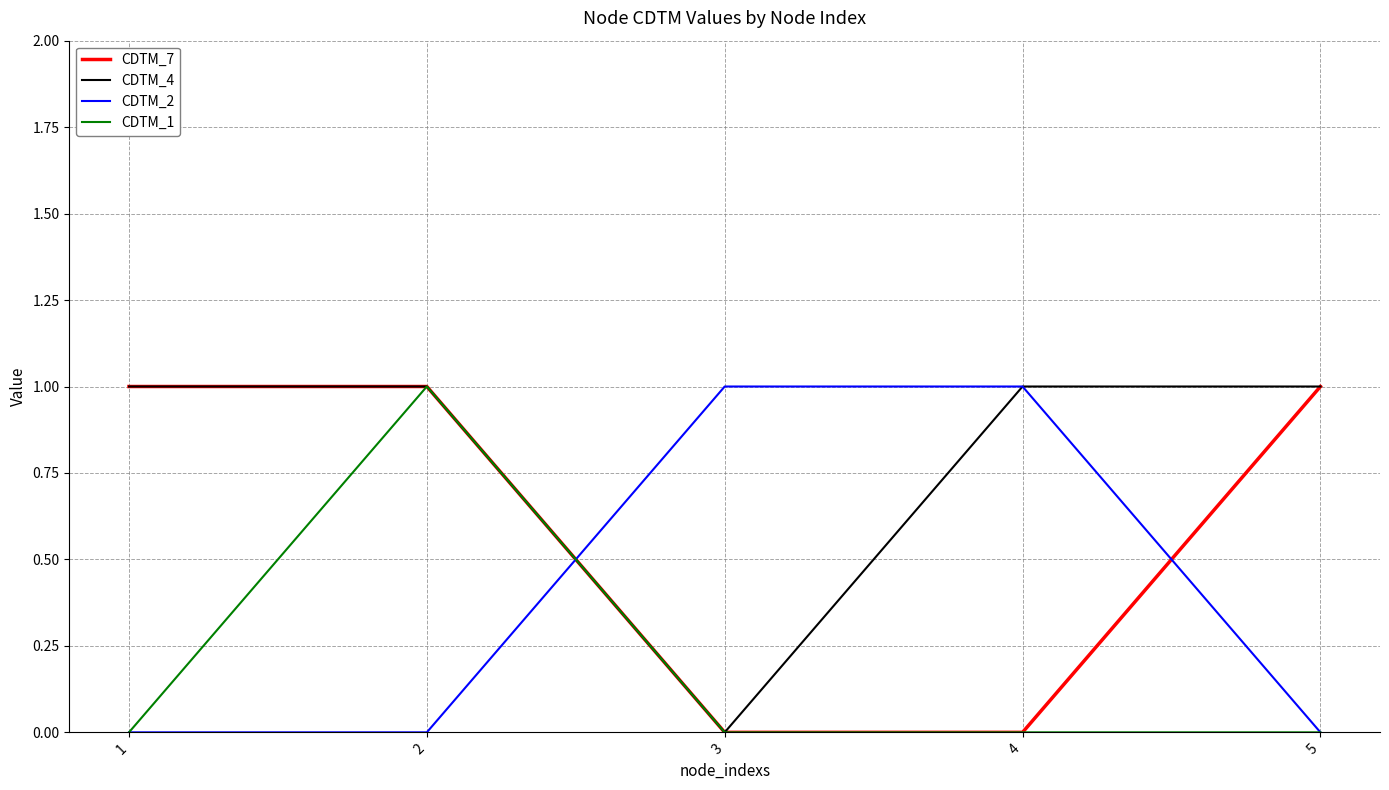

How many times do CDTM_2 and CDTM_7 cross each other?

2